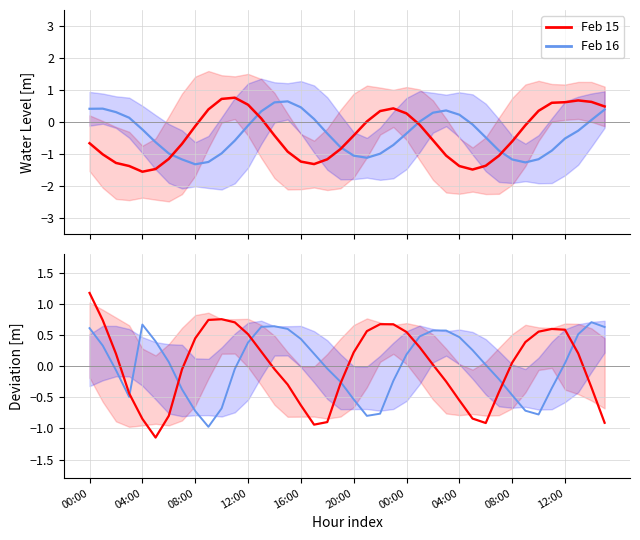

Rank the series by their maximum value, from highest to lowest.

Feb 15 dev, Feb 15, Feb 16 dev, Feb 16